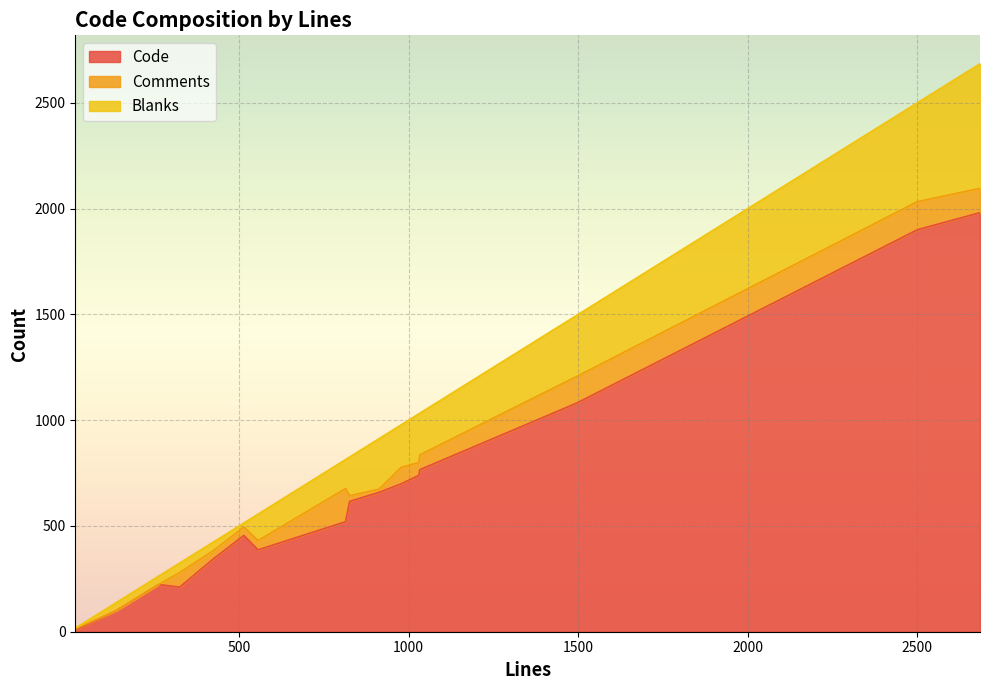

The Code series shows 2957 at 2685. True or false?

False